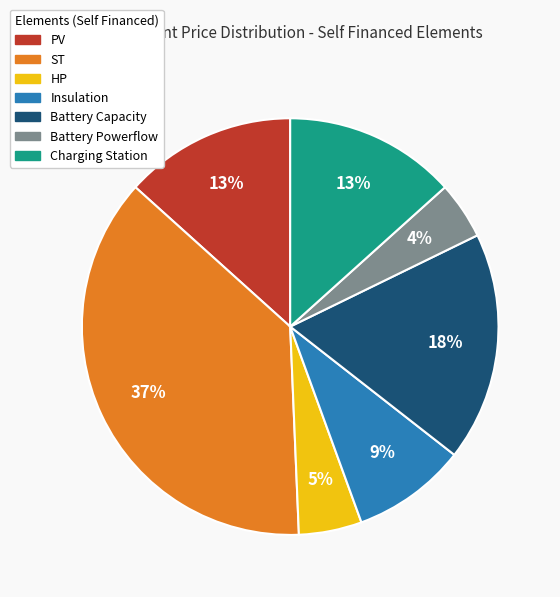

True or false: Battery Capacity accounts for 18% of the total.

True